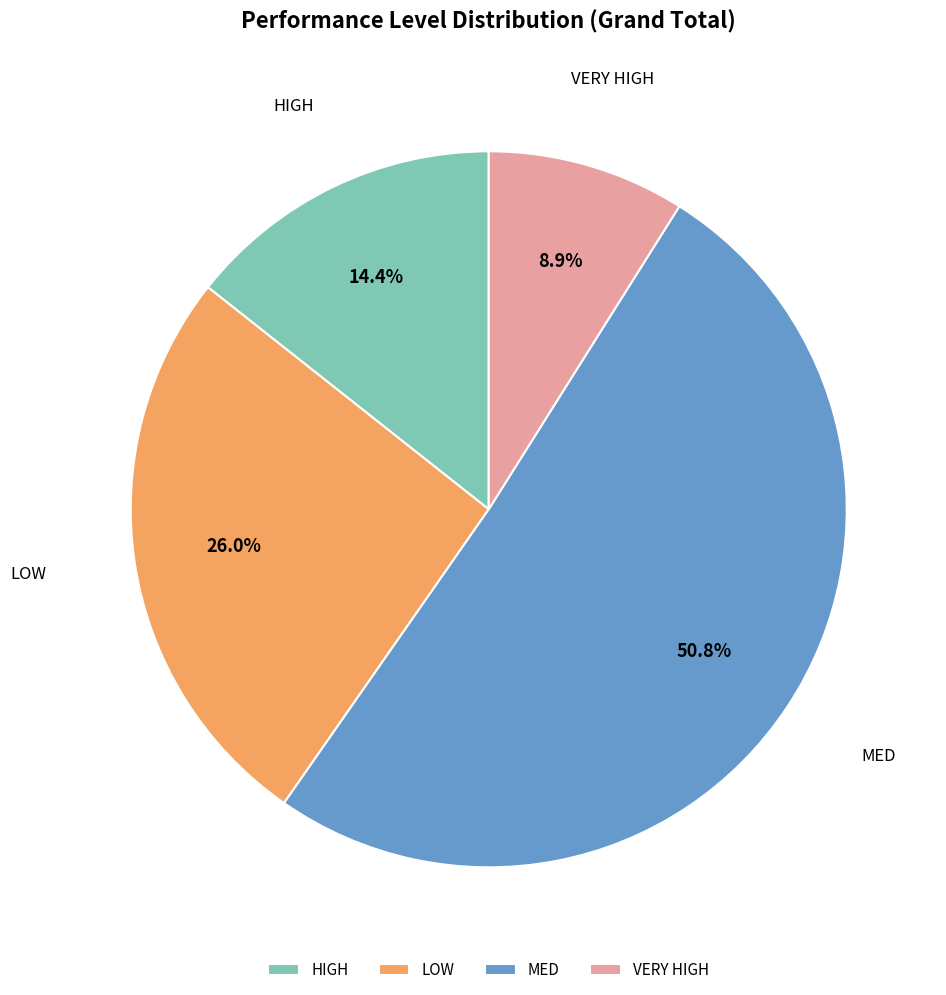

To the nearest percent, what is the difference between the VERY HIGH and MED slice percentages?

42%